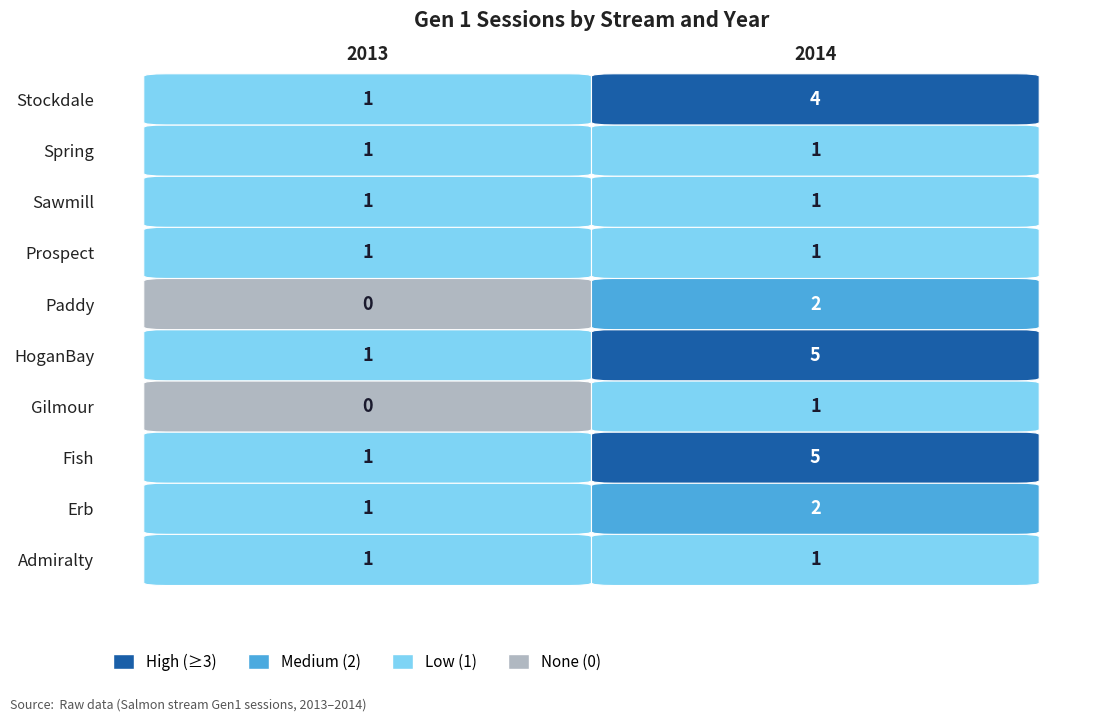

Which has a higher value, 2014 or 2013?

2014